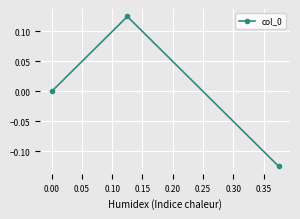

Is this an area chart (filled region under the line)?

No